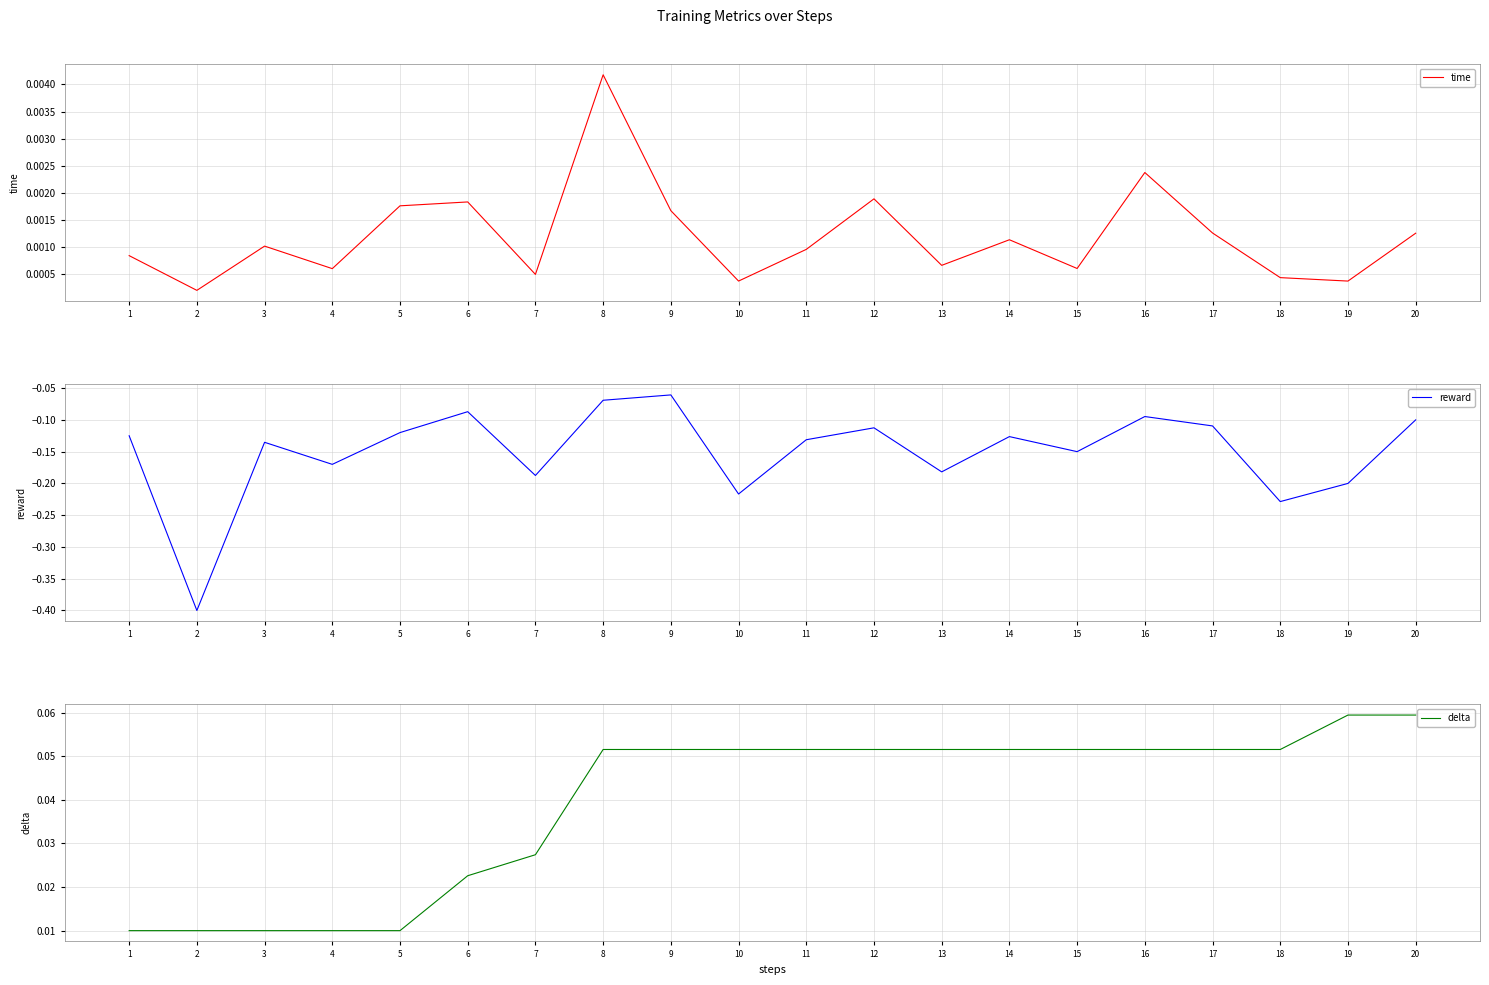

Which series has the largest range (max minus min)?

reward